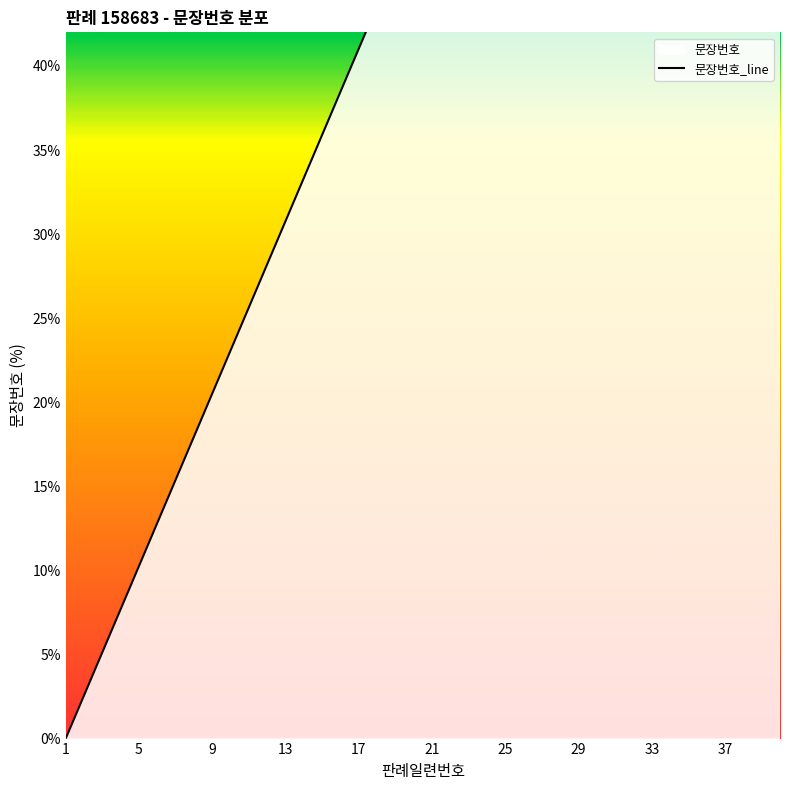

Is this an area chart (filled region under the line)?

No